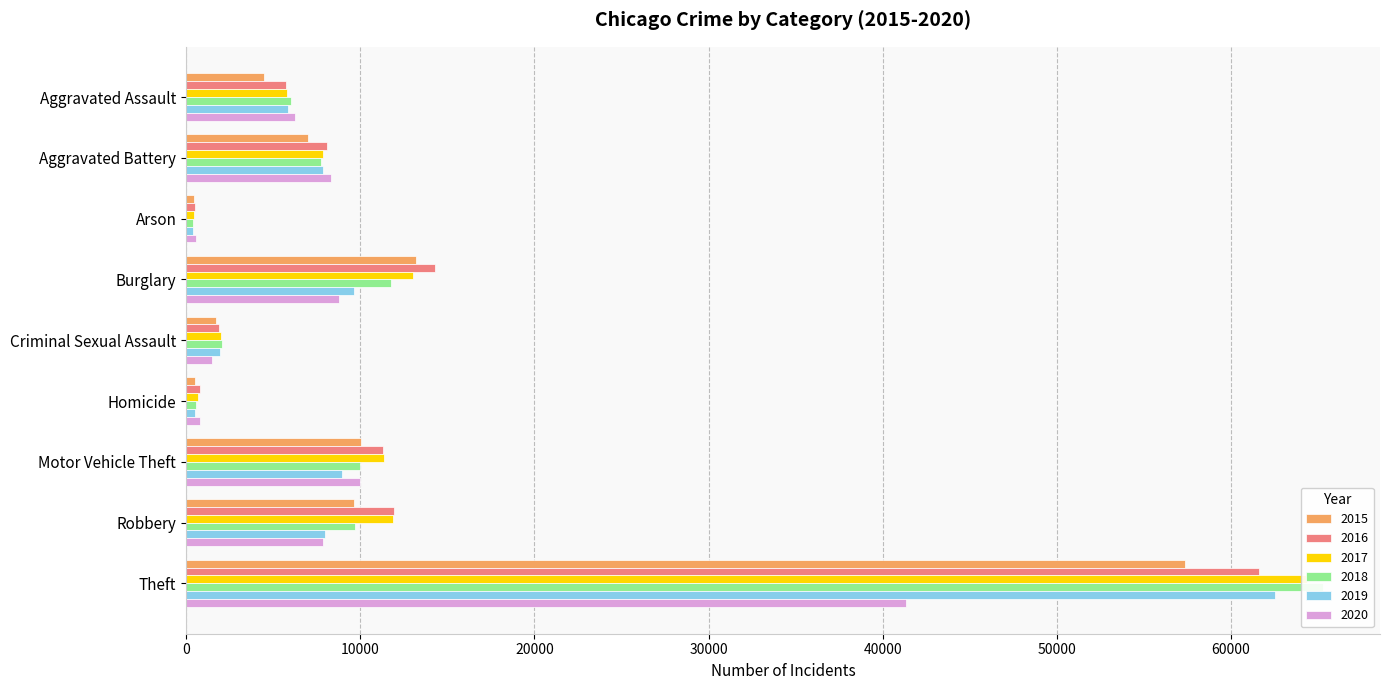

Rank the categories by 2017 value from highest to lowest.

Theft, Burglary, Robbery, Motor Vehicle Theft, Aggravated Battery, Aggravated Assault, Criminal Sexual Assault, Homicide, Arson